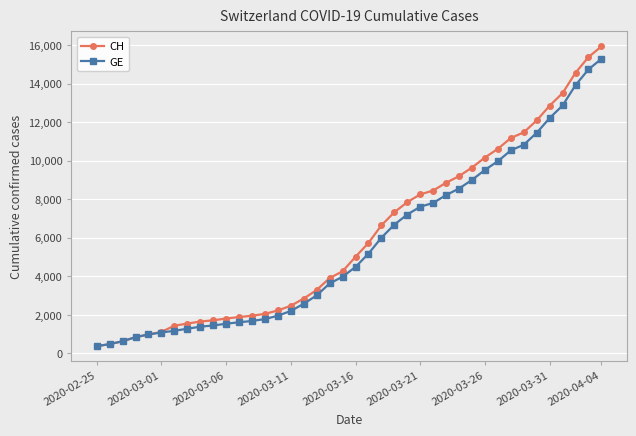

What is the minimum value for GE?

375